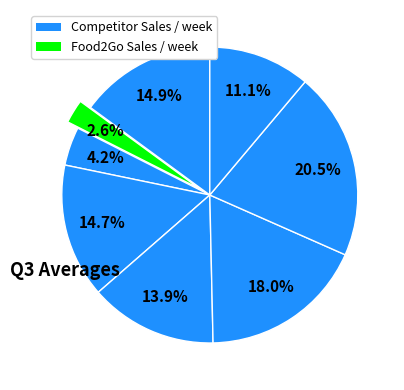

Count the number of slices in the pie.

8